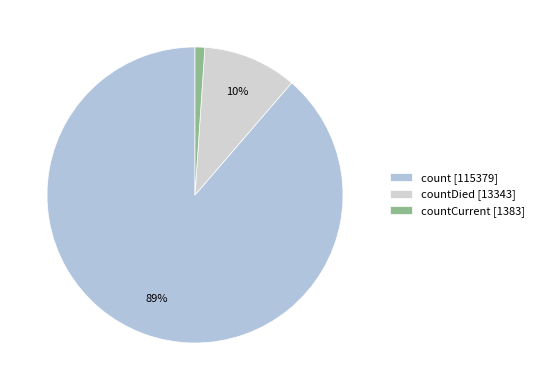

Count the number of slices in the pie.

3